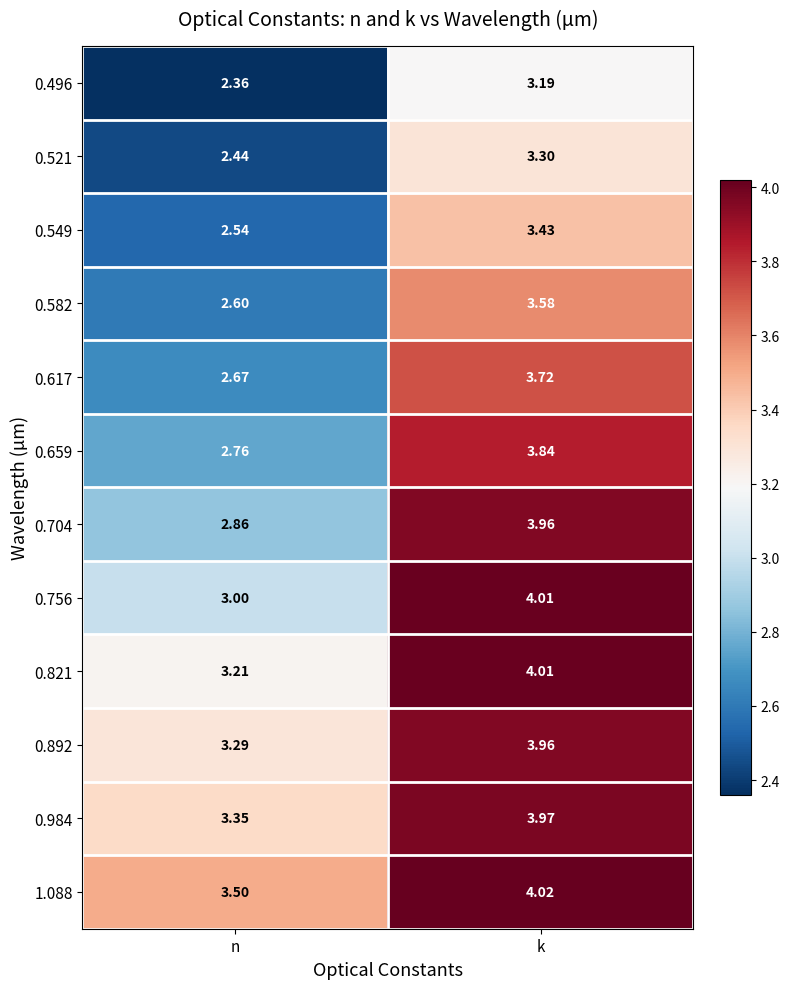

List the labels in order of 0.521 value, largest first.

k, n